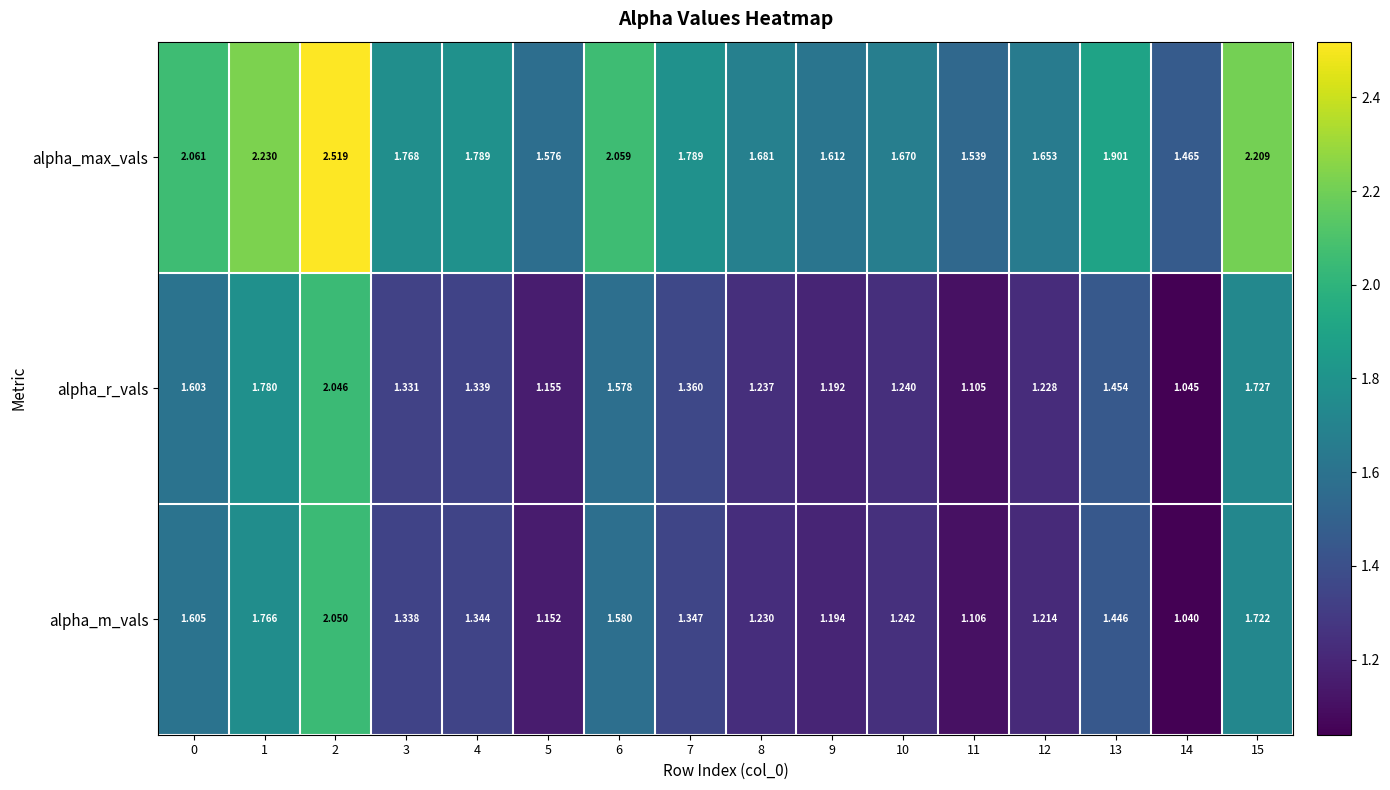

List the series in order of their peak value, lowest first.

alpha_r_vals, alpha_m_vals, alpha_max_vals